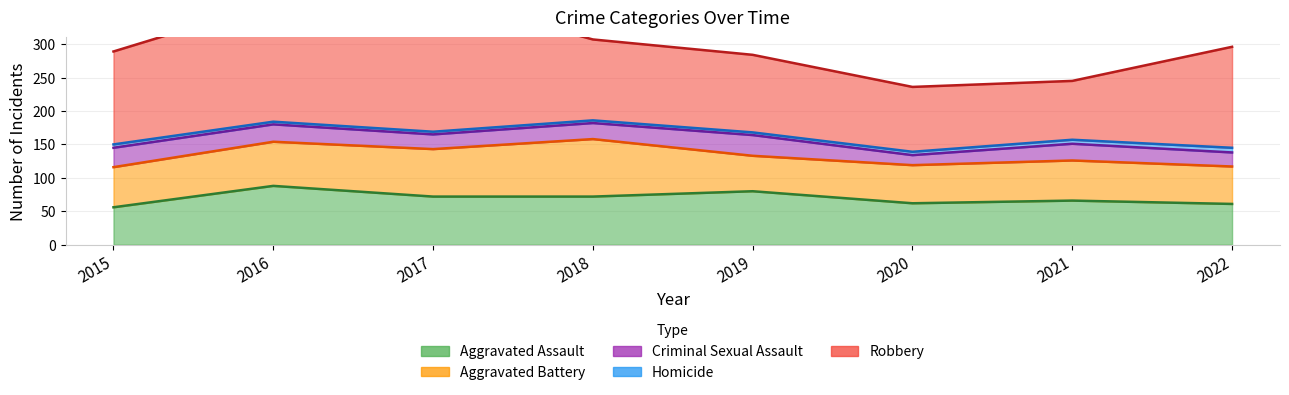

What is the value of the Aggravated Battery point at the 7th from the left?

60